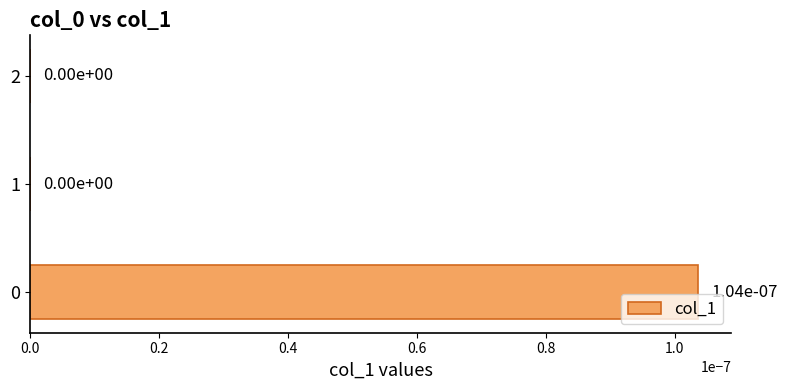

How many positive values are there?

1